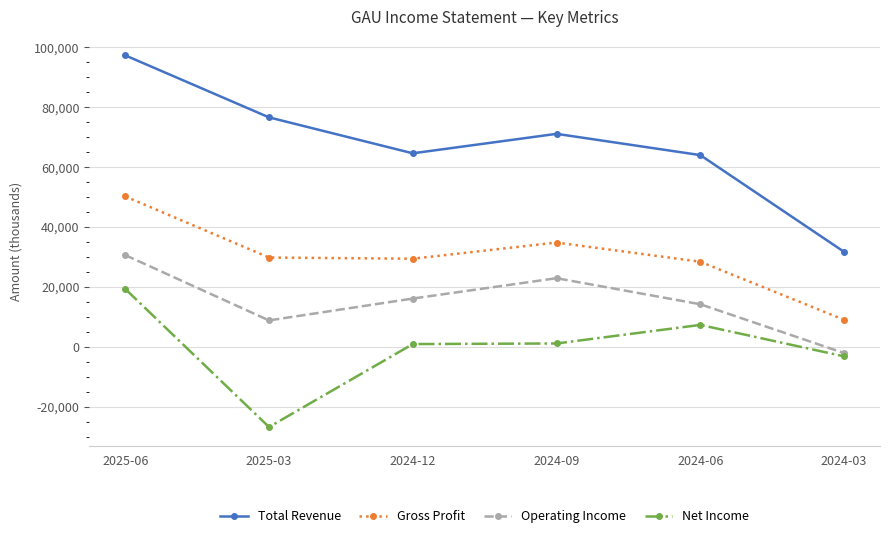

Which series has the largest total across all categories?

Total Revenue